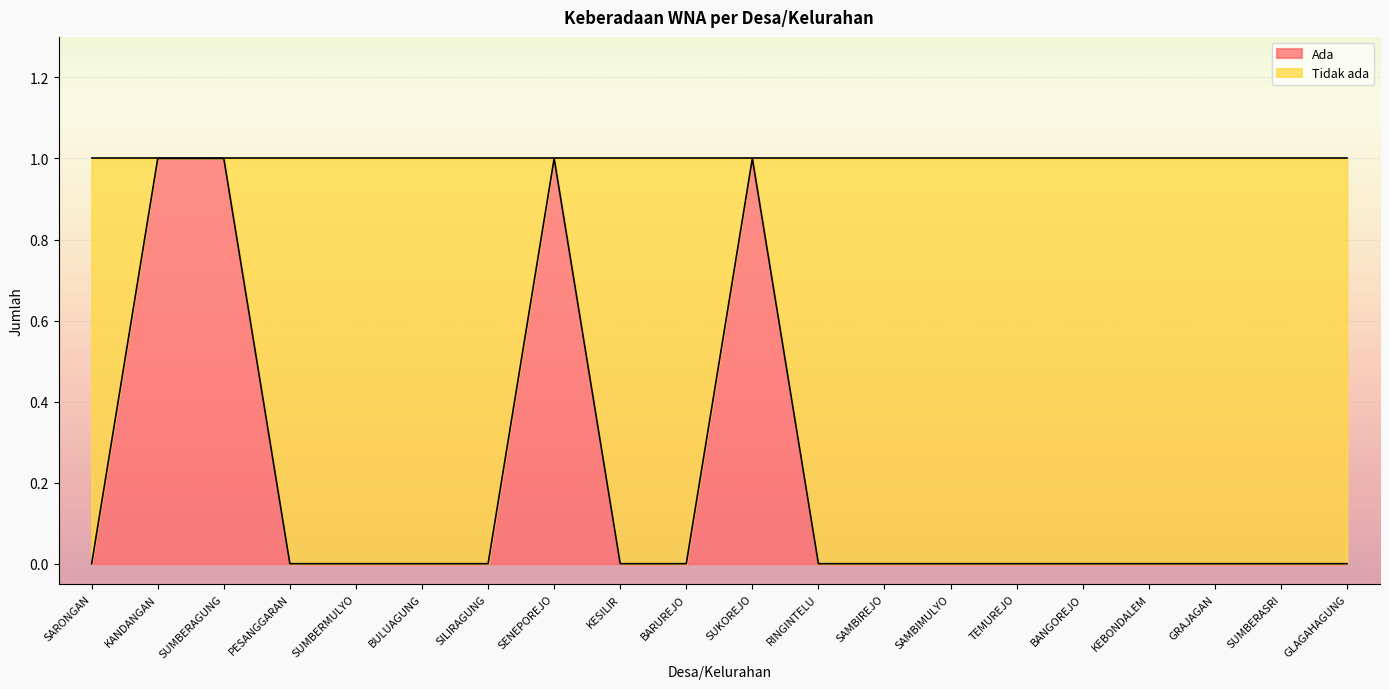

The chart shows a value of 0 at SUMBERMULYO. True or false?

True